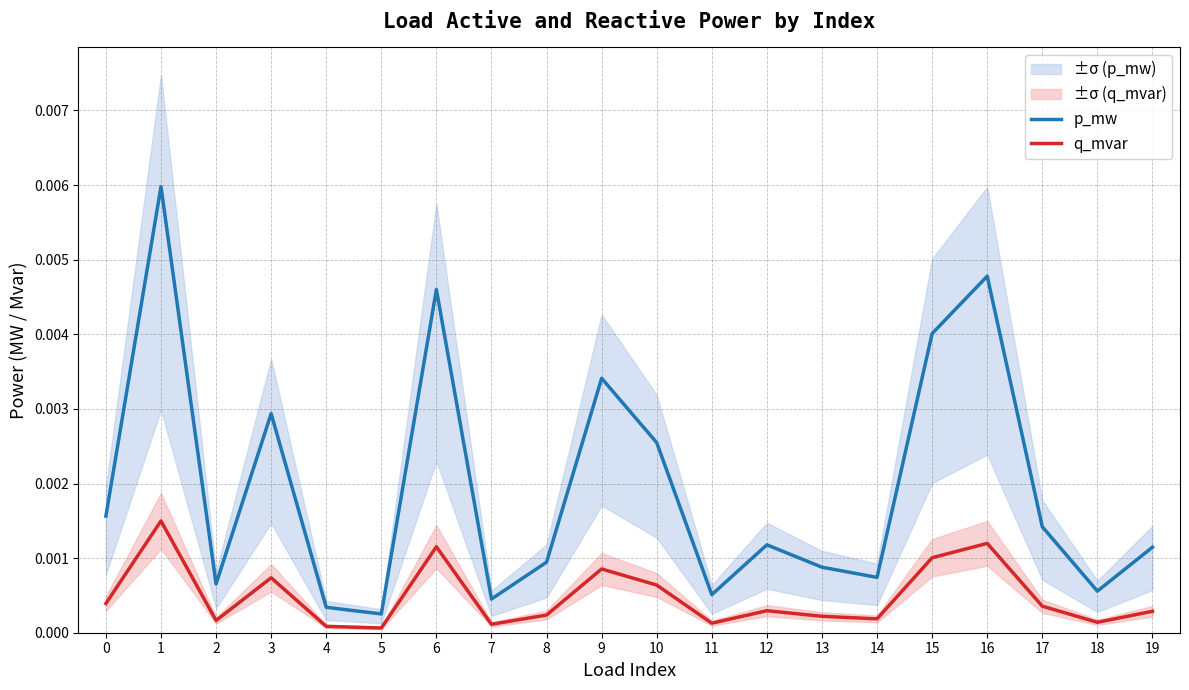

At how many categories does at least one series exceed 0?

20